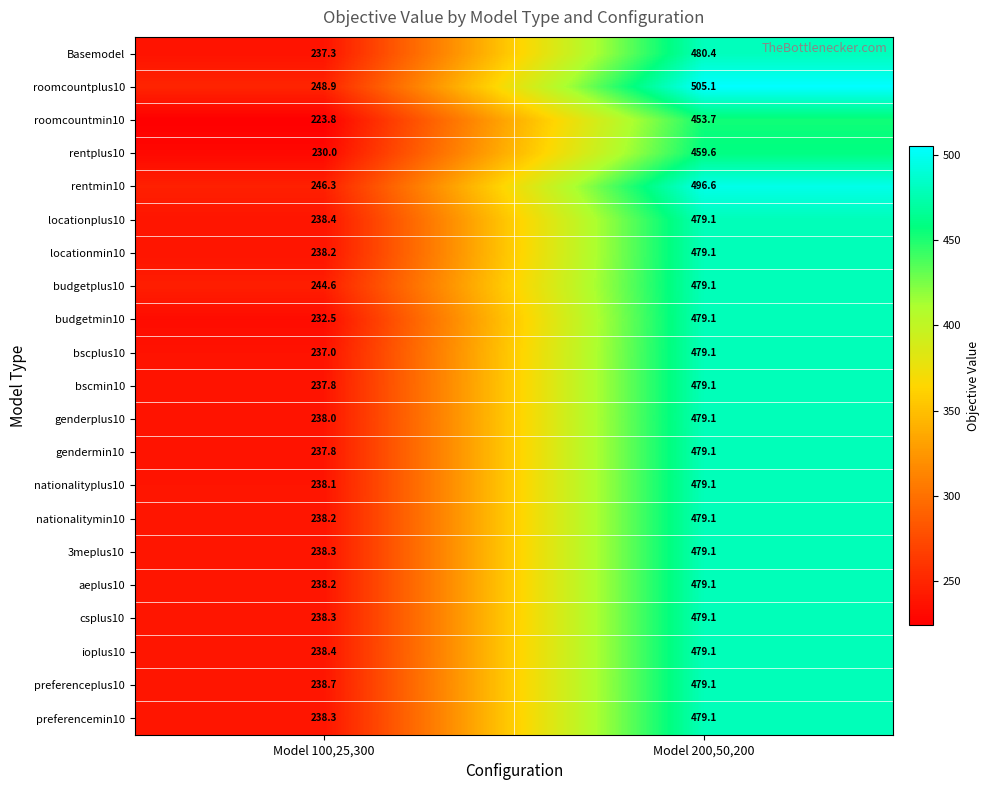

What is the difference between the Basemodel values at Model 200,50,200 and Model 100,25,300?

243.1